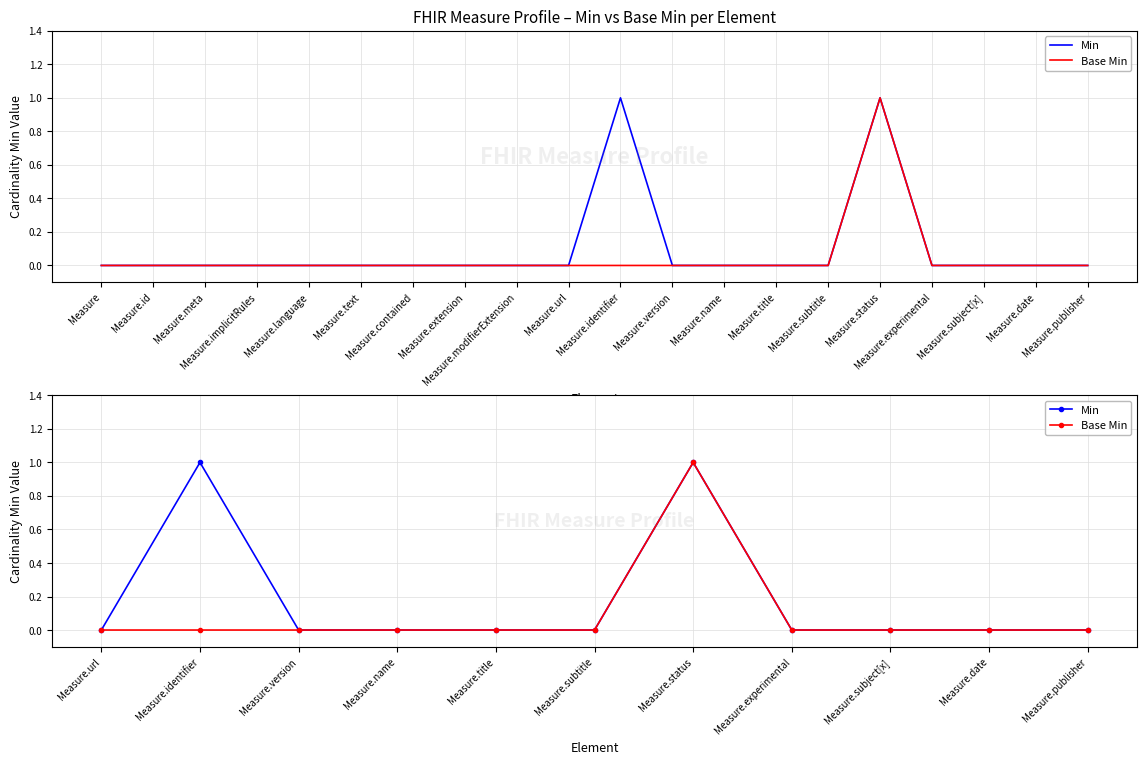

How many data points in Base Min are above 0?

1